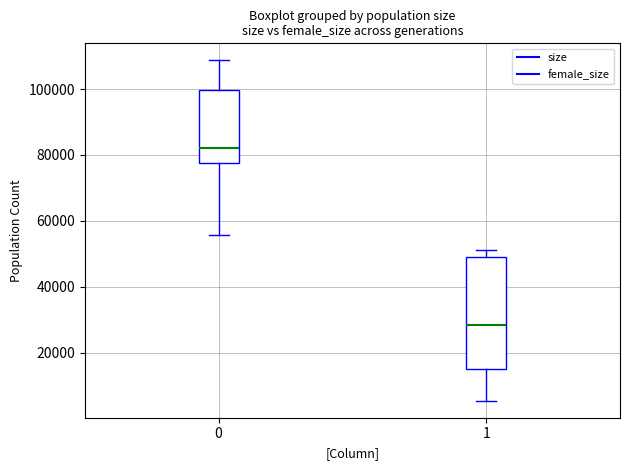

Reading left to right, transcribe this box plot: for each box, give where its median line is, the range the box spans, and where its two whiskers end, as read against the y-axis. The values are not printed on the chart, so give them approximately, as read against the axis.

0: median 82000, box 78000 to 100000, whiskers 56000 to 108000
1: median 28000, box 14000 to 50000, whiskers 6000 to 52000